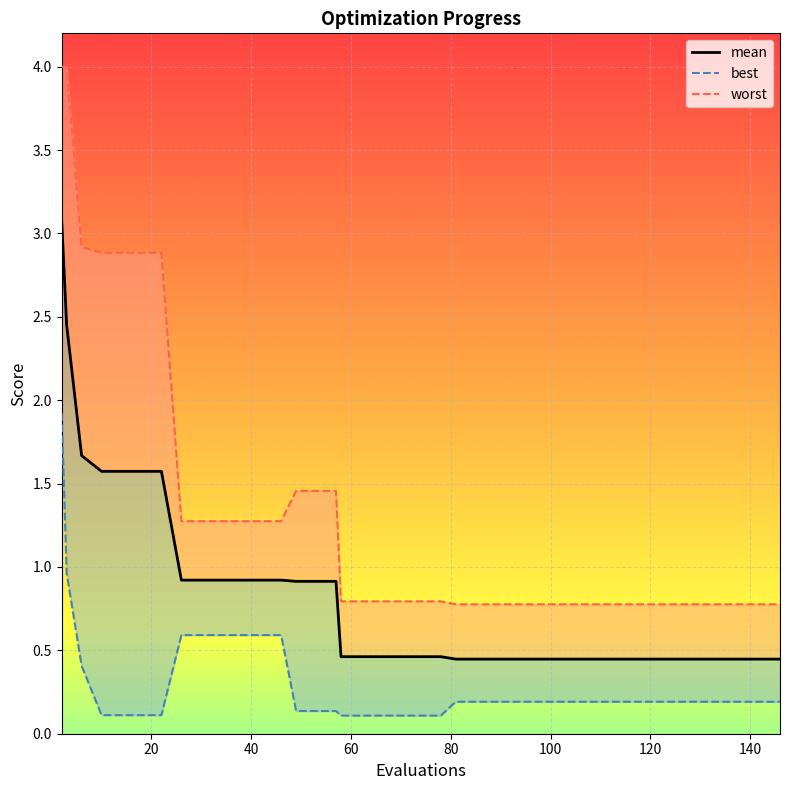

Rank the series by their maximum value, from lowest to highest.

best, mean, worst